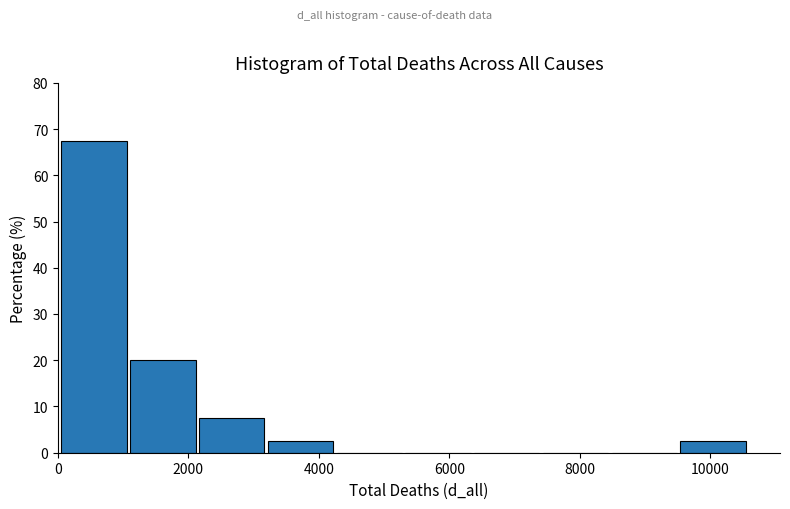

Which range on the x-axis has the tallest bar?

0 to 1200